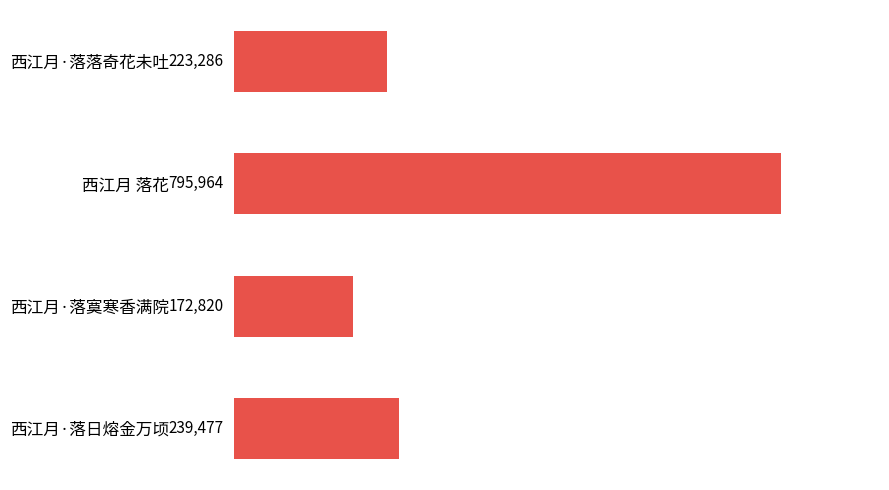

Reading top to bottom, extract all data points from this chart.

西江月·落落奇花未吐=223286	西江月 落花=795964	西江月·落寞寒香满院=172820	西江月·落日熔金万顷=239477